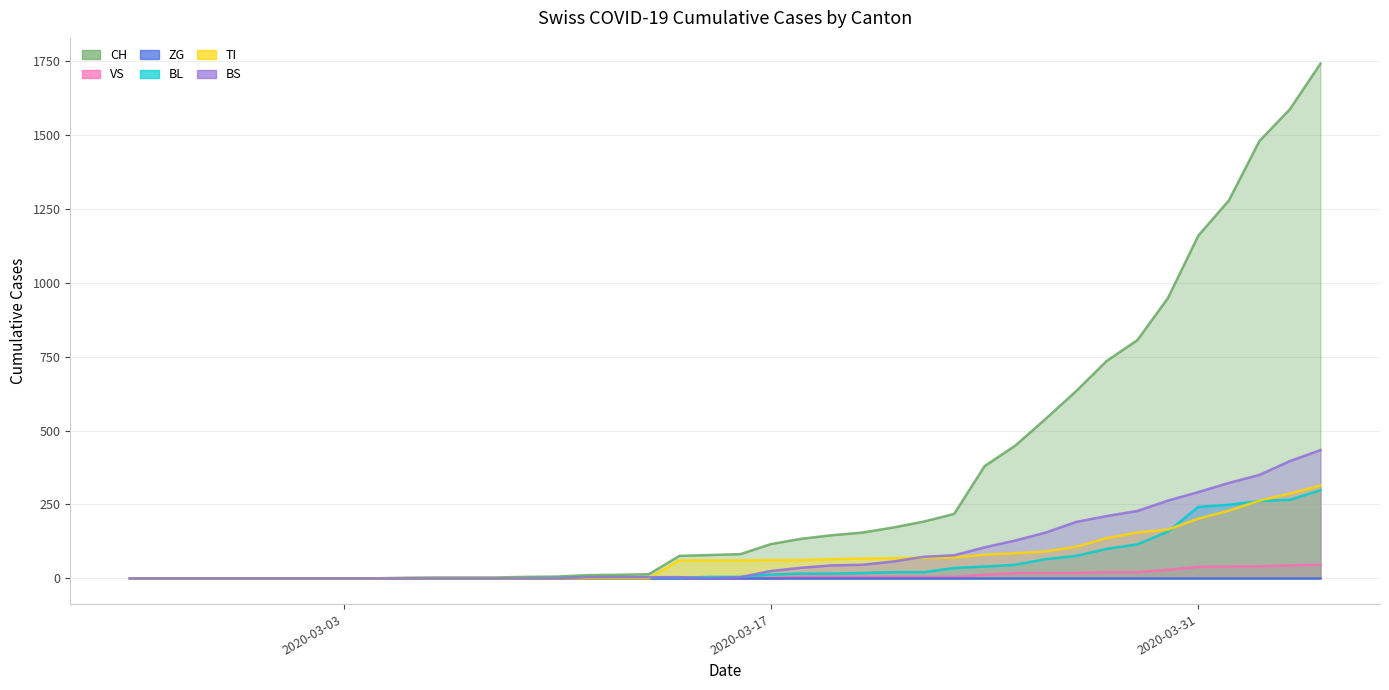

Is it true that BL equals 145 at 32?

False